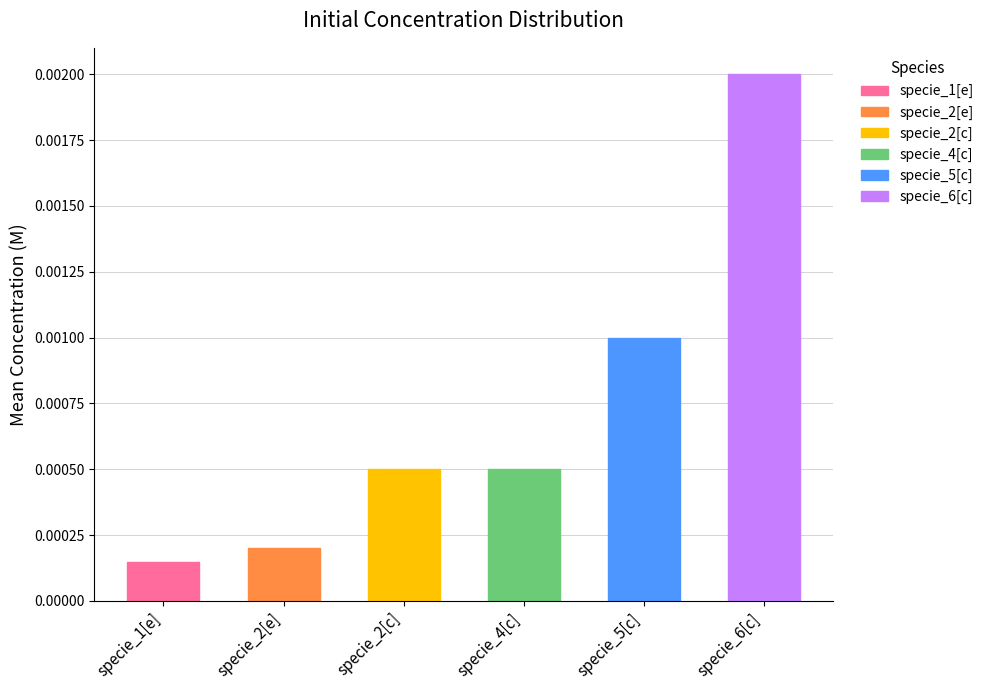

At which label is the value closest to 0?

specie_1[e]